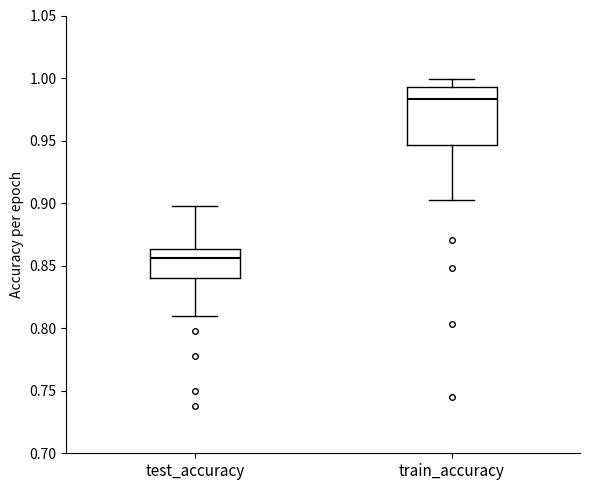

Which box has the lowest median line?

test_accuracy